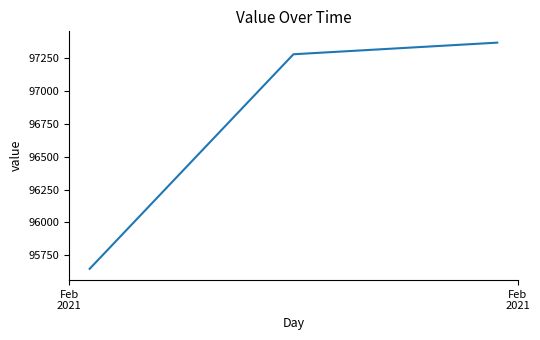

Does the chart have visible grid lines?

No